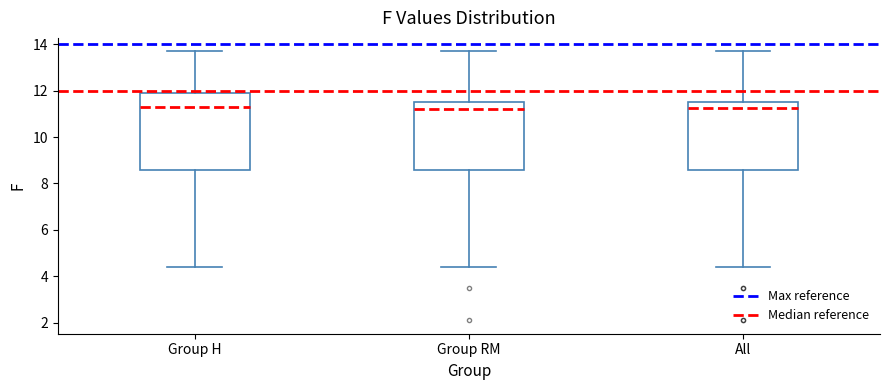

Which box is the tallest, from its lower edge to its upper edge?

Group H